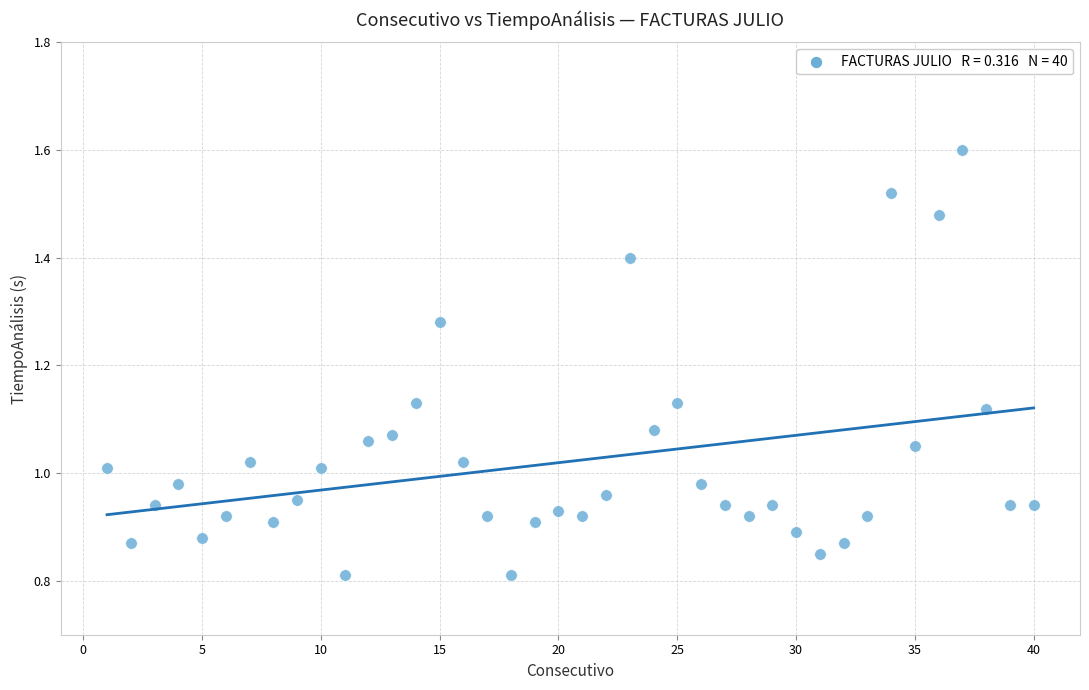

What is the range of X values (max minus min)?

39.0